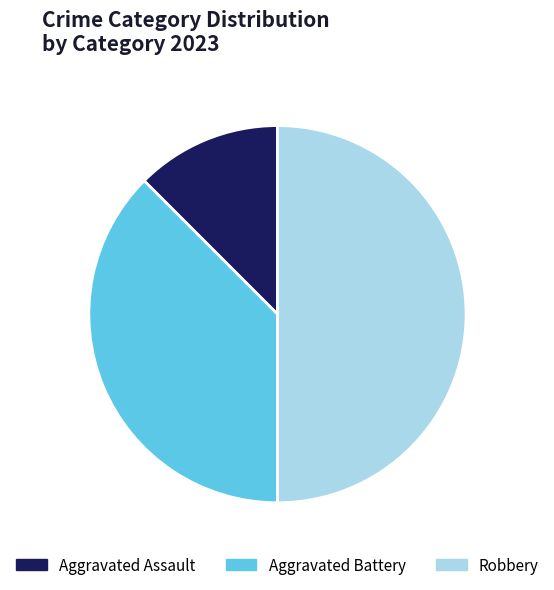

Combined, do Aggravated Assault and Robbery account for over 50%?

Yes